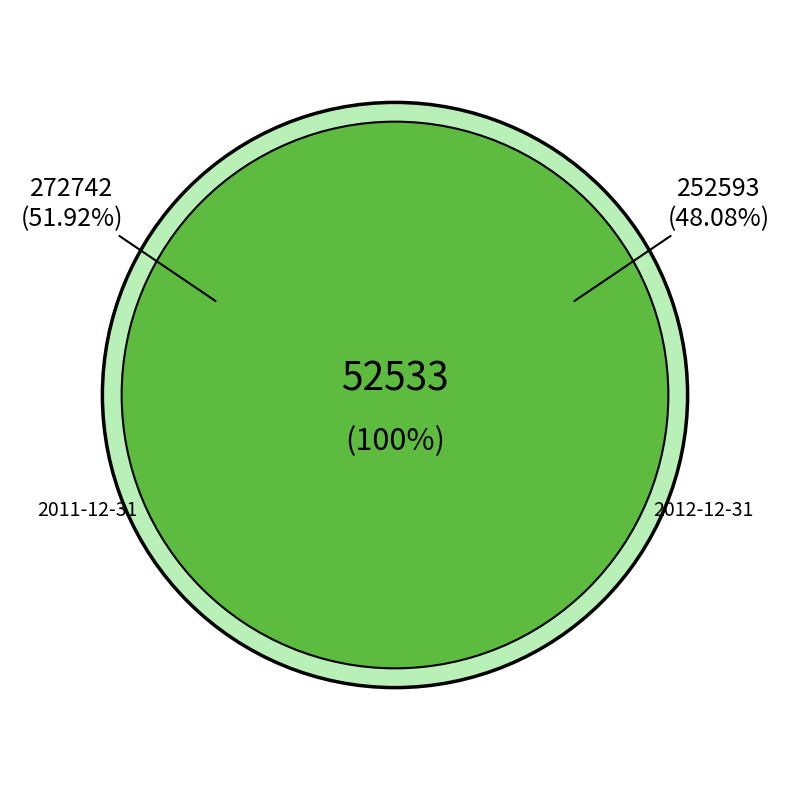

What percentage do 2011-12-31 and 2012-12-31 together represent?

100.0%